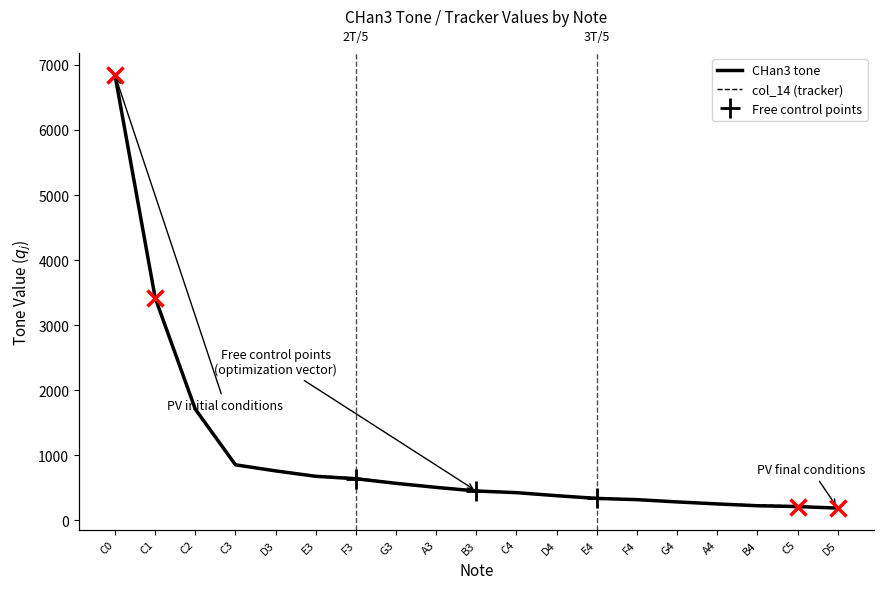

What is the label of the 18th point from the left?

C5